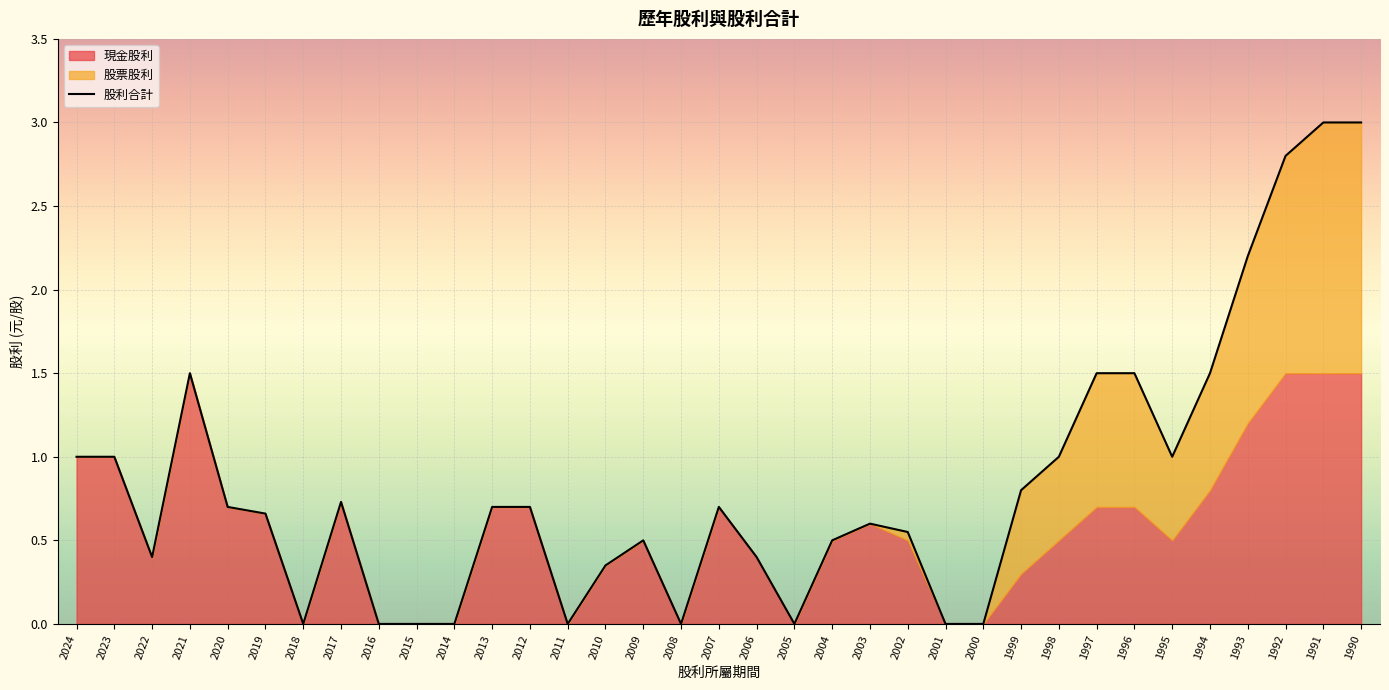

The 股利合計 series shows 0.2 at 2006. True or false?

False